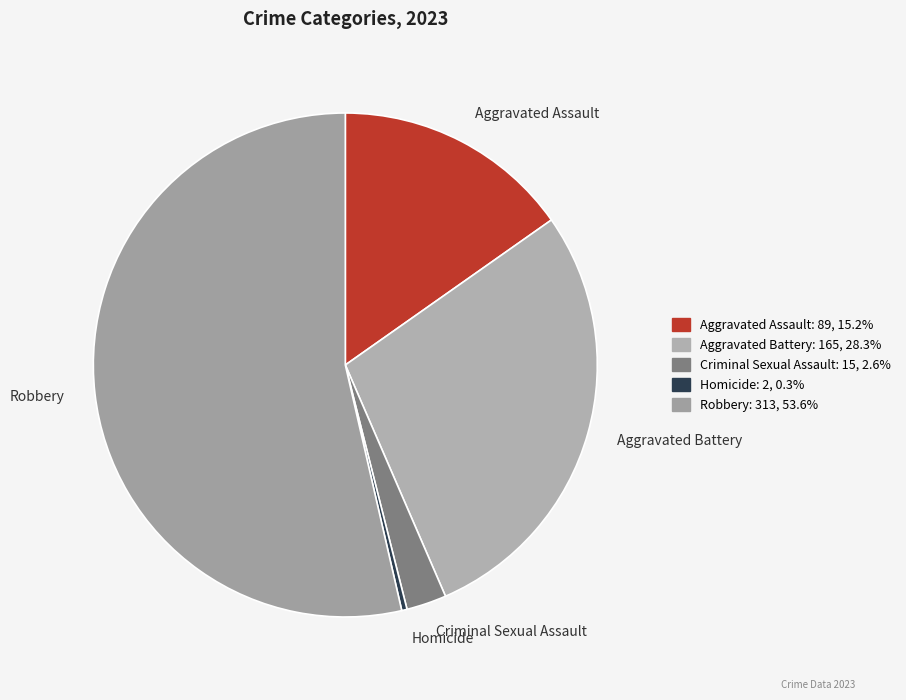

Is it true that Aggravated Assault is 15% of the pie?

True